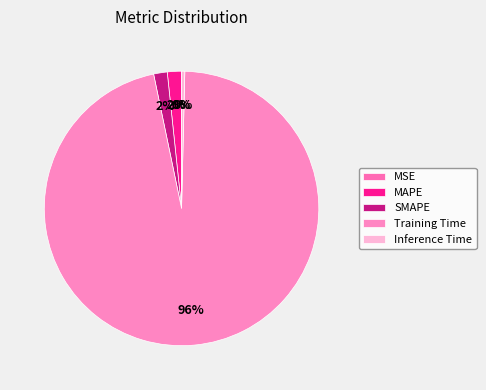

What is the smallest slice in the pie chart?

MSE